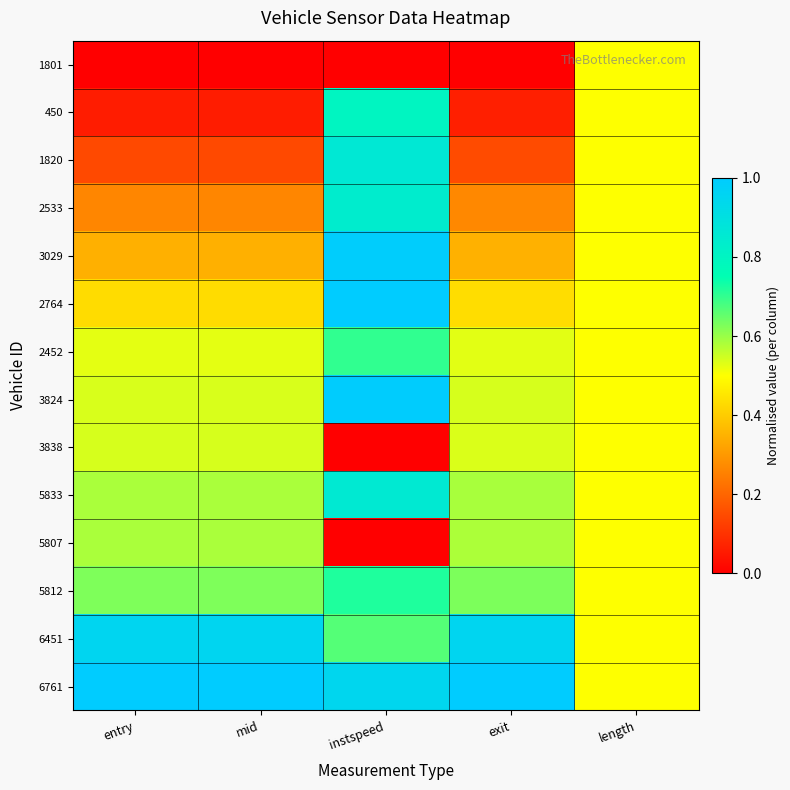

Reading right to left, list all the values displayed in this chart.

1801: length=0.5	exit=0.0	instspeed=0.0	mid=0.0	entry=0.0
450: length=0.5	exit=0.1	instspeed=0.8	mid=0.1	entry=0.1
1820: length=0.5	exit=0.1	instspeed=0.9	mid=0.1	entry=0.1
2533: length=0.5	exit=0.3	instspeed=0.8	mid=0.3	entry=0.3
3029: length=0.5	exit=0.3	instspeed=1.0	mid=0.3	entry=0.3
2764: length=0.5	exit=0.4	instspeed=1.0	mid=0.4	entry=0.4
2452: length=0.5	exit=0.5	instspeed=0.7	mid=0.5	entry=0.5
3824: length=0.5	exit=0.5	instspeed=1.0	mid=0.5	entry=0.5
3838: length=0.5	exit=0.5	instspeed=0.0	mid=0.5	entry=0.5
5833: length=0.5	exit=0.6	instspeed=0.9	mid=0.6	entry=0.6
5807: length=0.5	exit=0.6	instspeed=0.0	mid=0.6	entry=0.6
5812: length=0.5	exit=0.6	instspeed=0.7	mid=0.6	entry=0.6
6451: length=0.5	exit=1.0	instspeed=0.7	mid=0.9	entry=0.9
6761: length=0.5	exit=1.0	instspeed=0.9	mid=1.0	entry=1.0